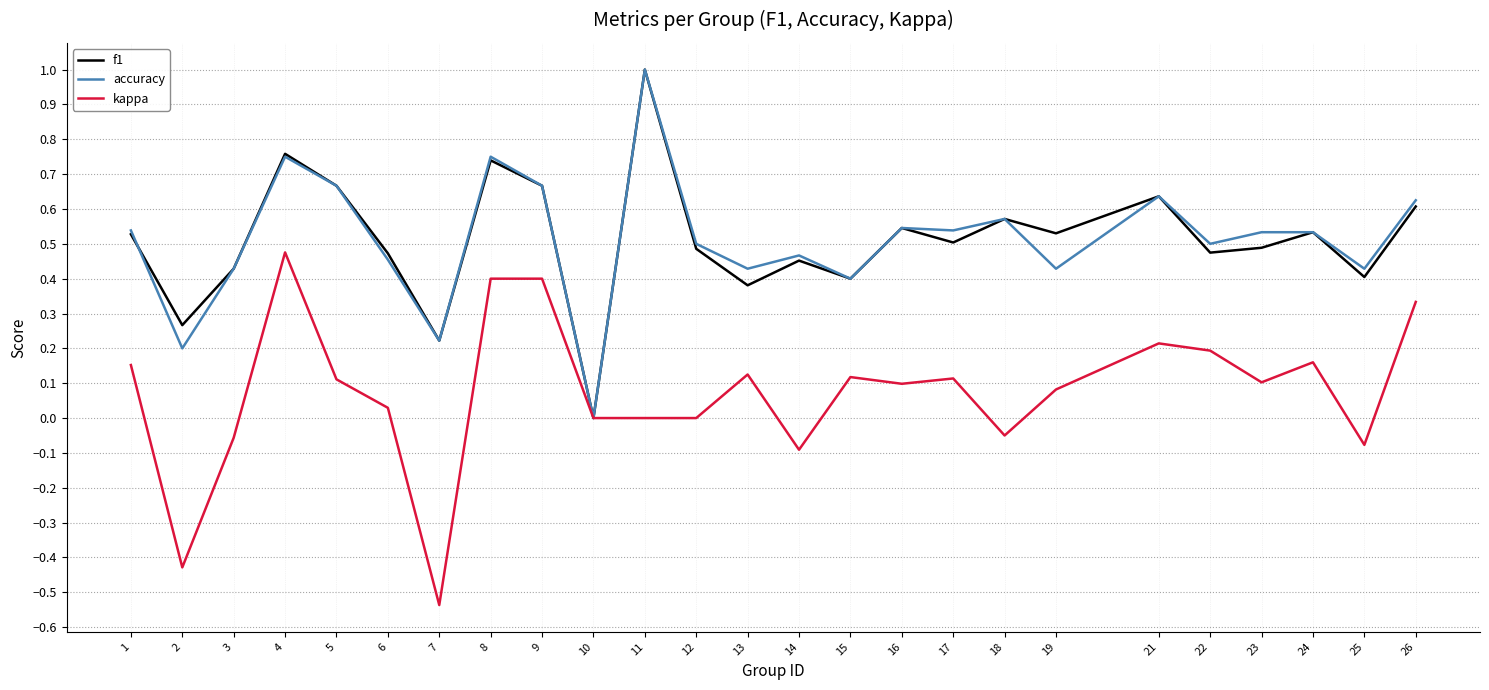

Which category has the highest value in the accuracy series?

11